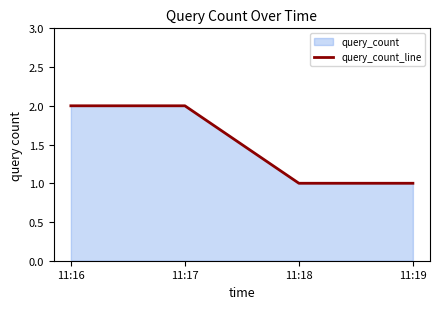

The chart shows a value of 0 at 11:17. True or false?

False